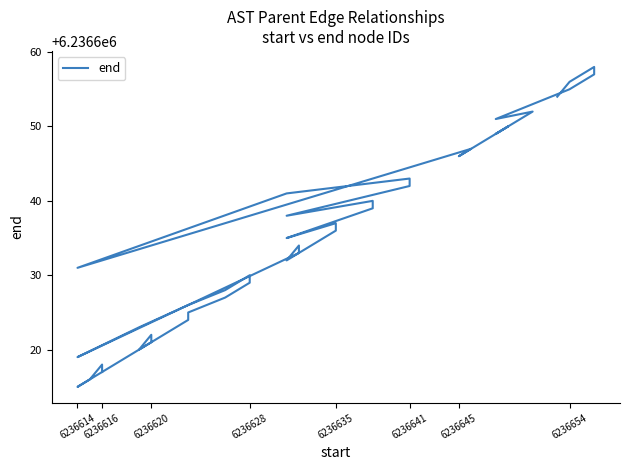

True or false: the data shows 2312408 at 6236628.

False